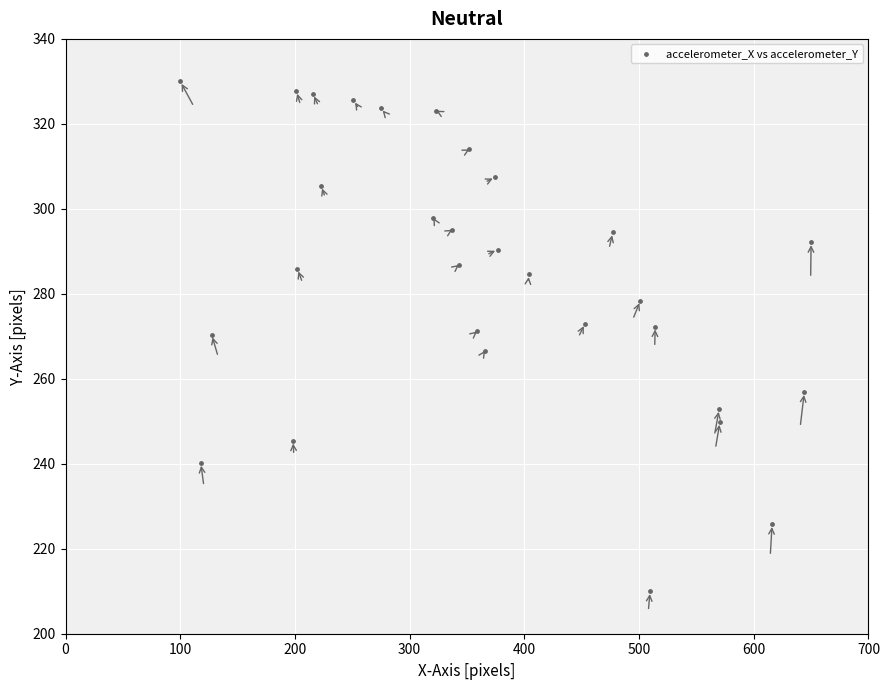

What is the range of Y values (max minus min)?

120.0